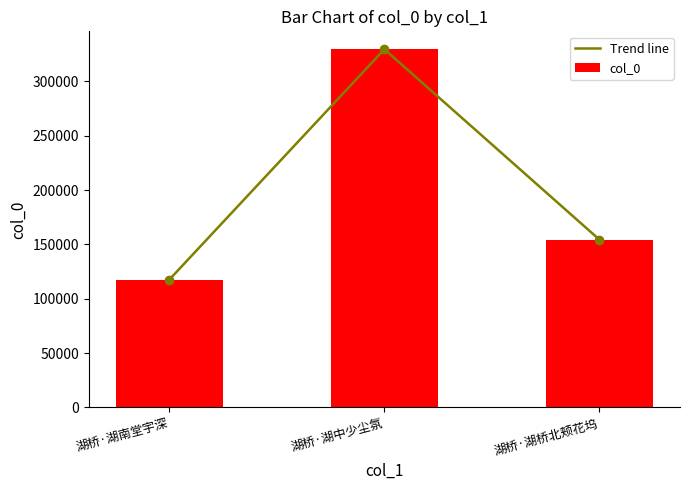

Which category has the lowest value across all series?

湖桥·湖南堂宇深